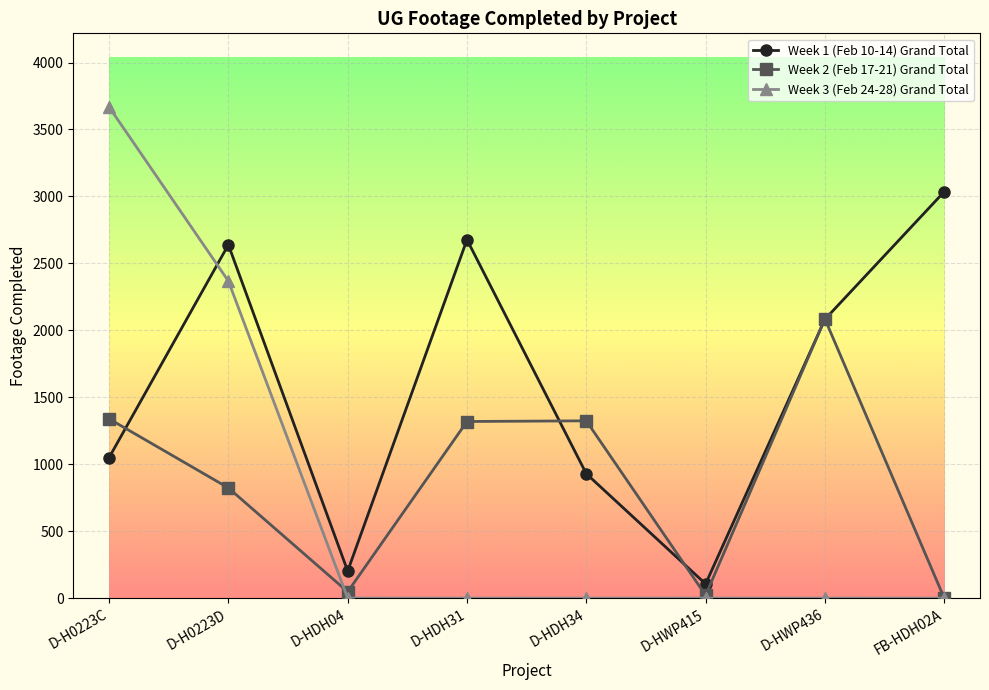

The value of Week 3 (Feb 24-28) Grand Total at D-H0223D is 3530. True or false?

False